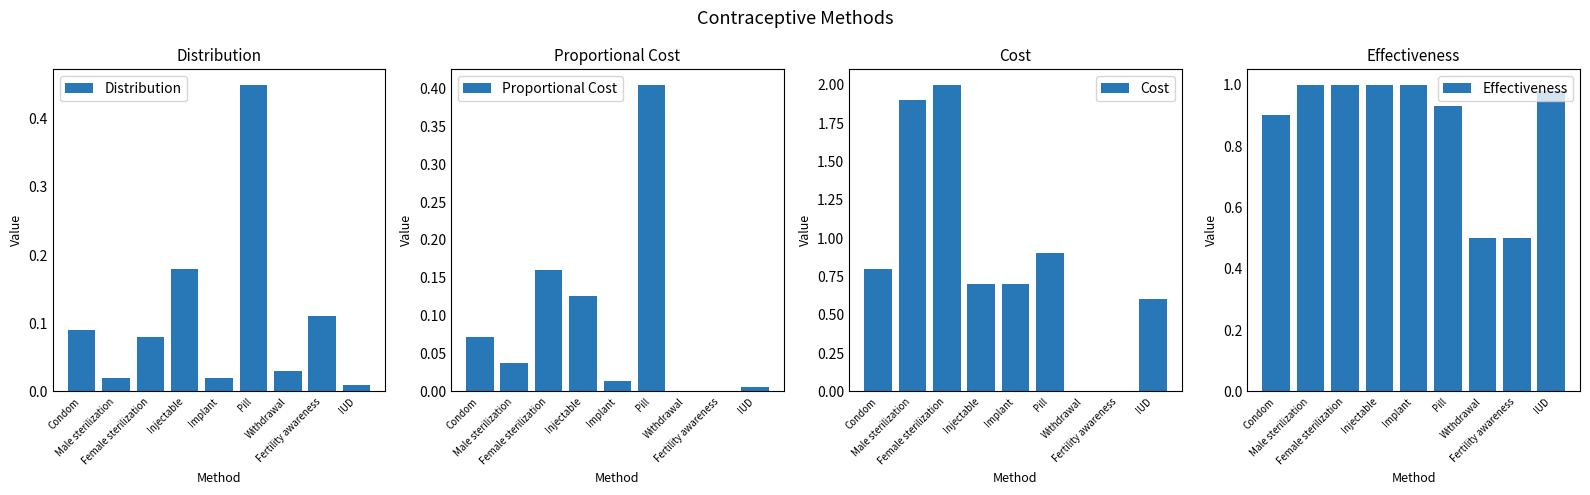

The Effectiveness series shows 1.0 at Implant. True or false?

True